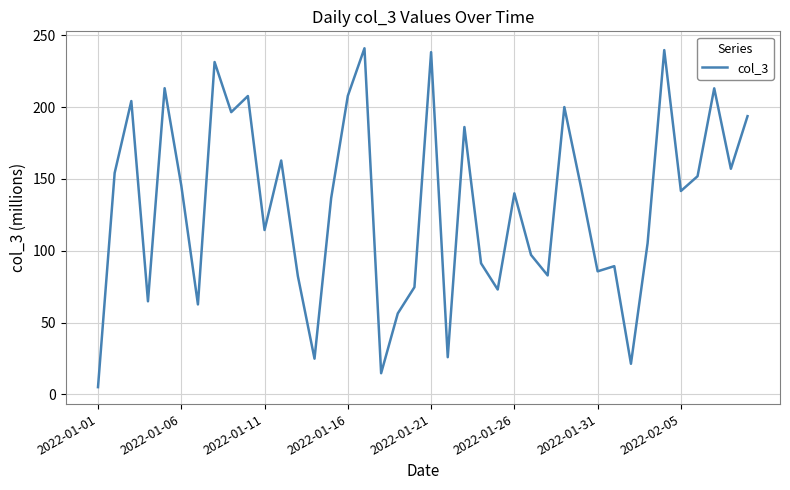

What is the maximum value shown in the chart?

240.9